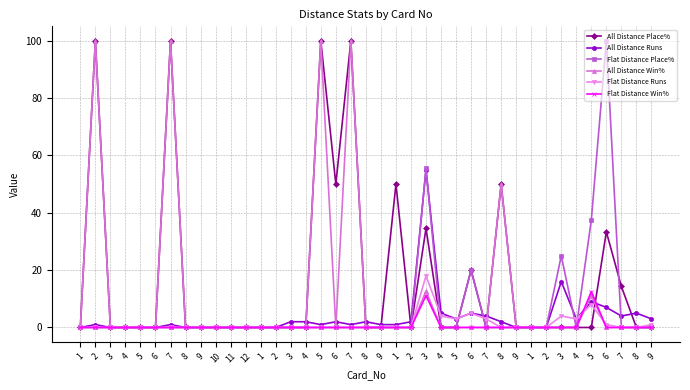

Between 8 and 7, which series saw the biggest shift?

All Distance Place%